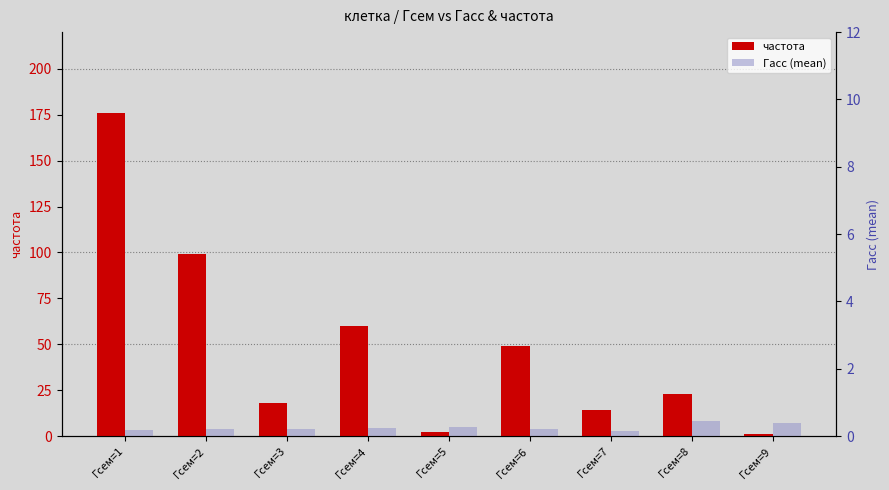

How many bars are there in each group?

2